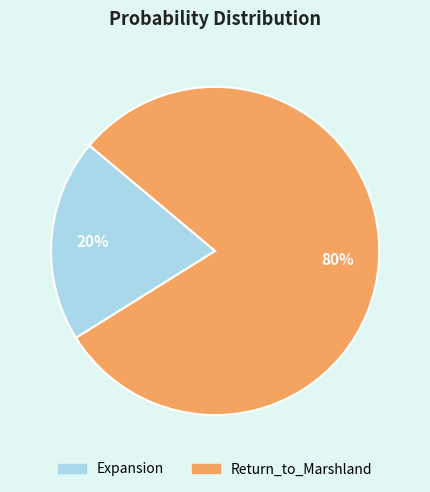

Between Return_to_Marshland and Expansion, which is larger?

Return_to_Marshland